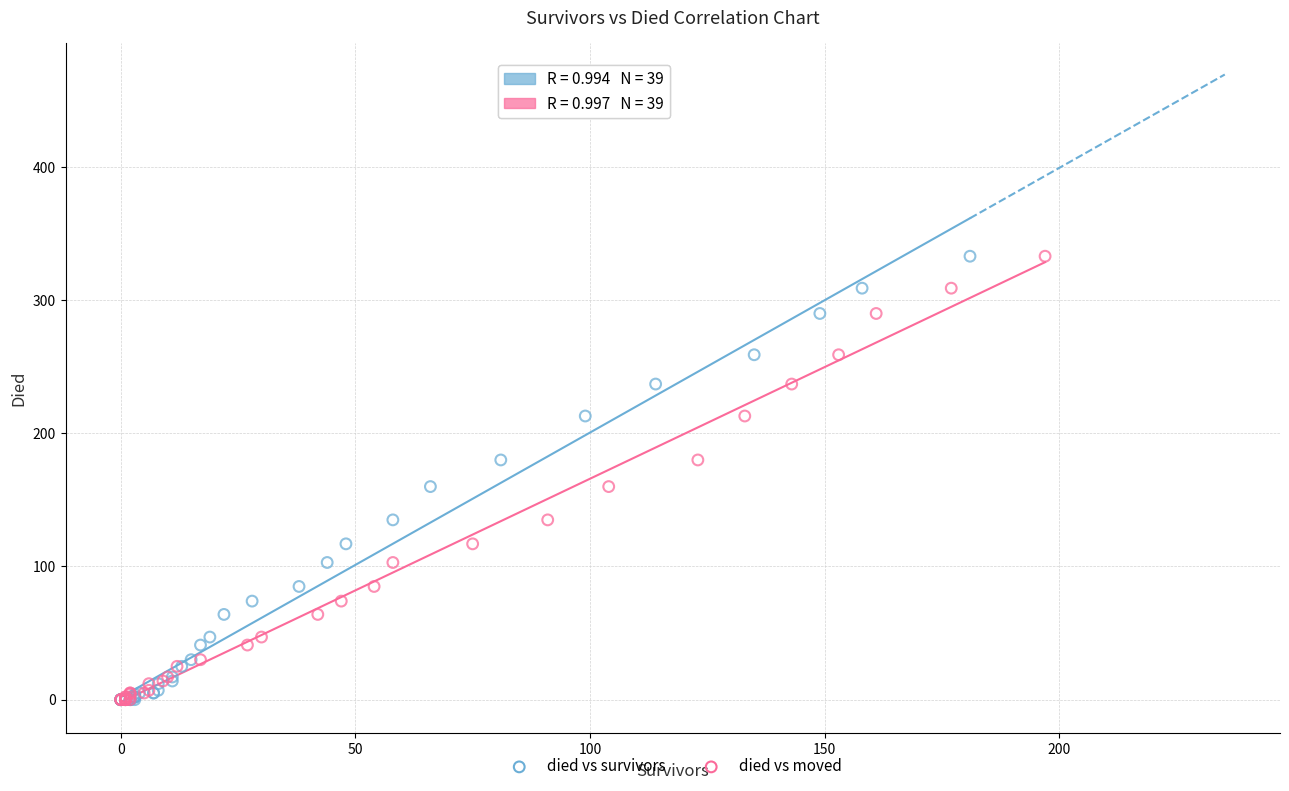

What are all the series names shown in the legend?

died vs survivors, died vs moved